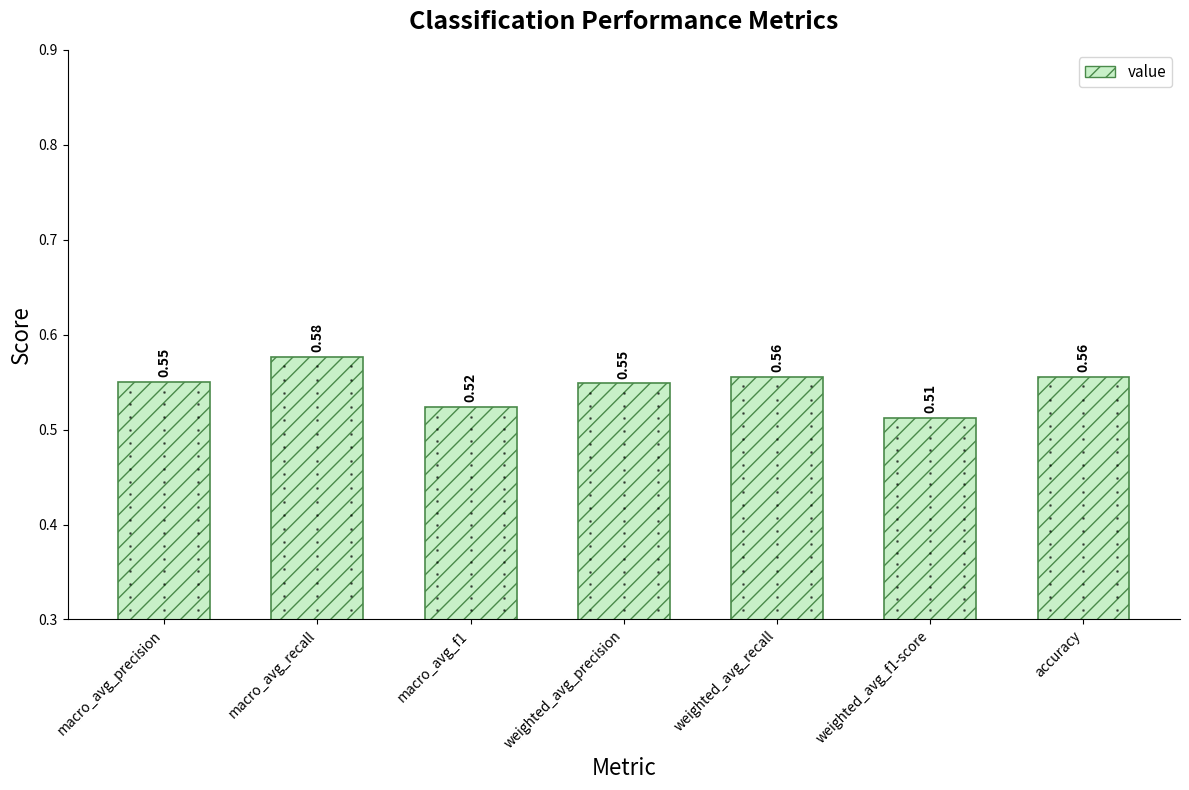

What position from the left is weighted_avg_f1-score?

6